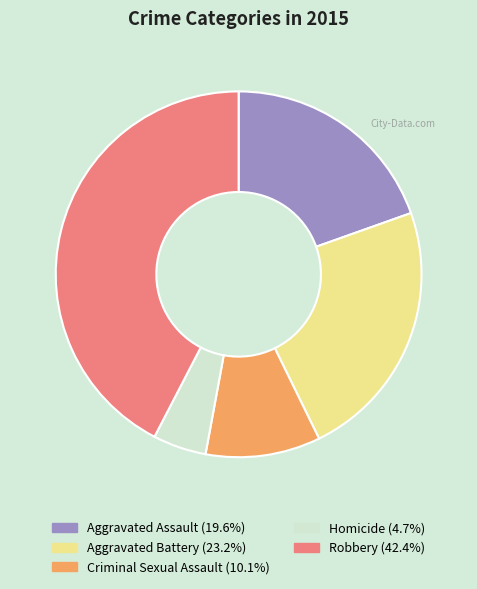

Between Aggravated Battery and Homicide, which is larger?

Aggravated Battery